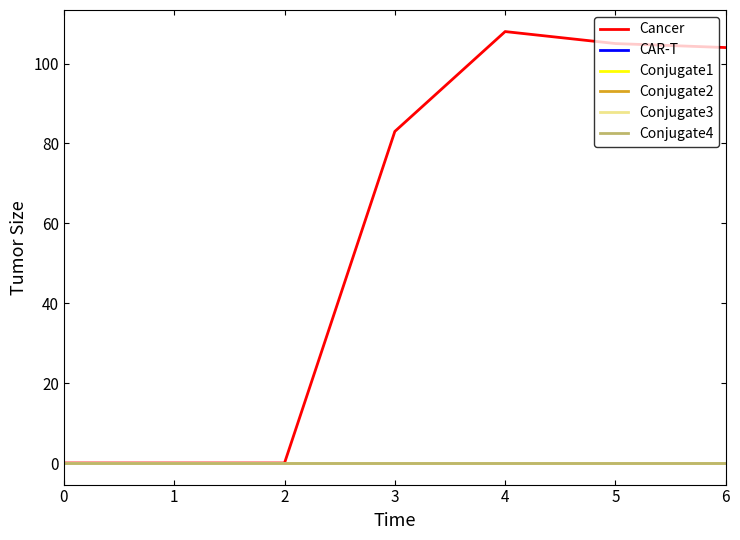

Which series has the widest spread of values?

Cancer